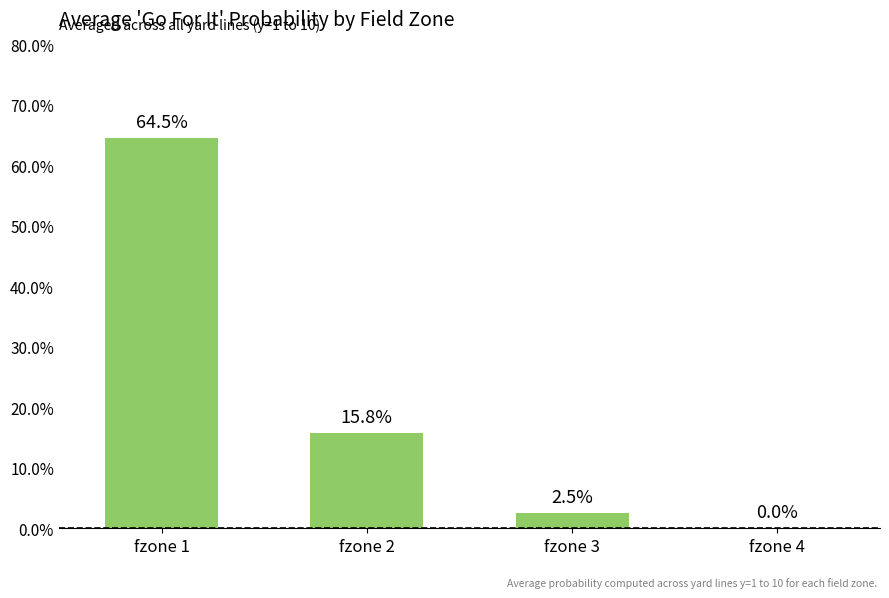

What is the sum of all values?

0.8